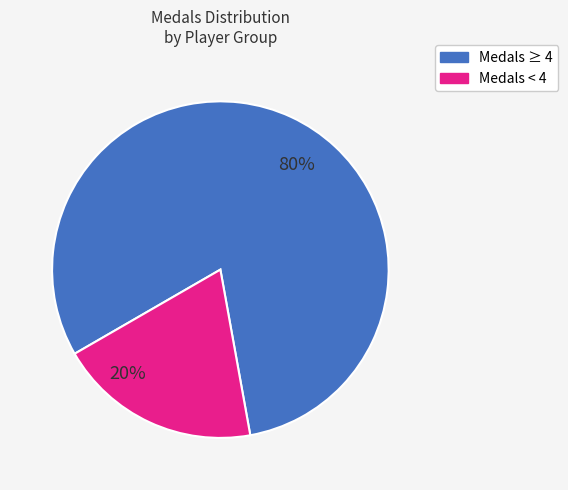

To the nearest percent, what is the average slice percentage?

50%